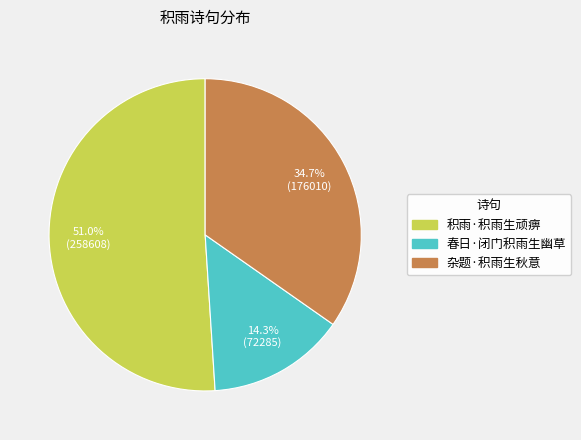

Between 春日·闭门积雨生幽草 and 杂题·积雨生秋意, which is larger?

杂题·积雨生秋意